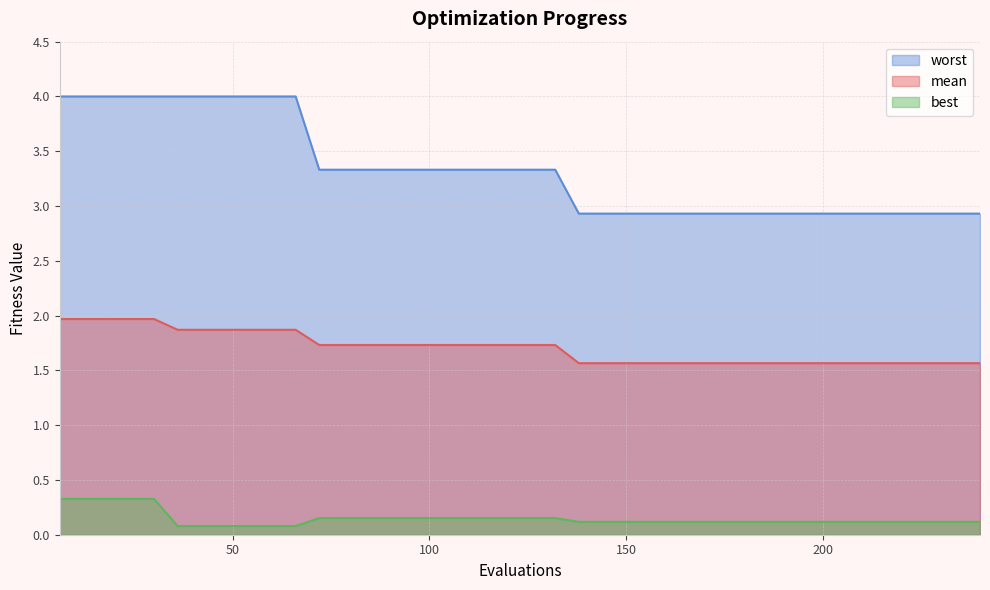

What is the difference between the maximum and minimum values in the worst series?

1.1